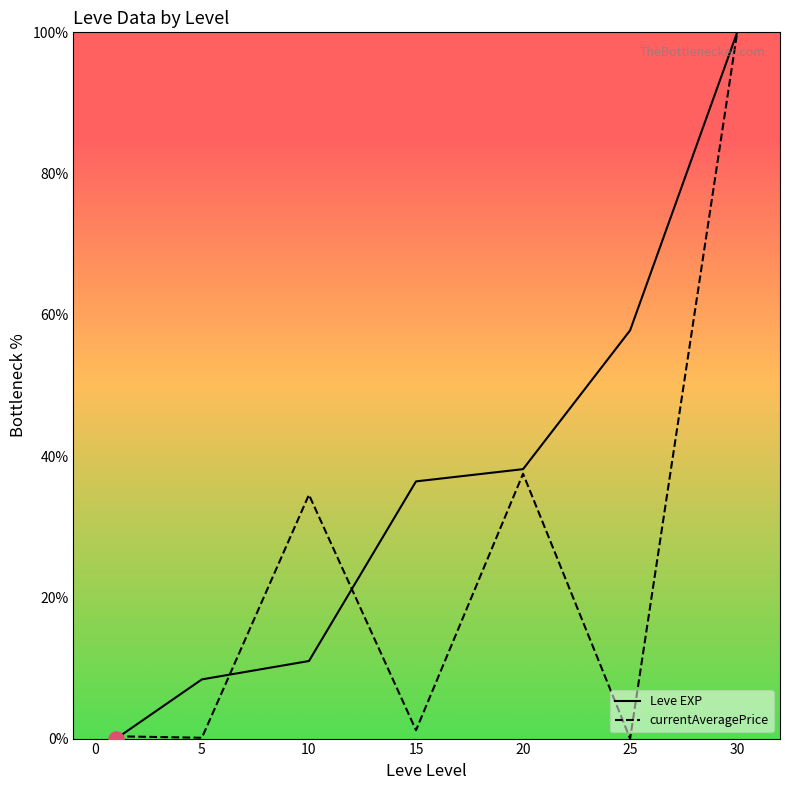

At which category is the sum across all series the highest?

30